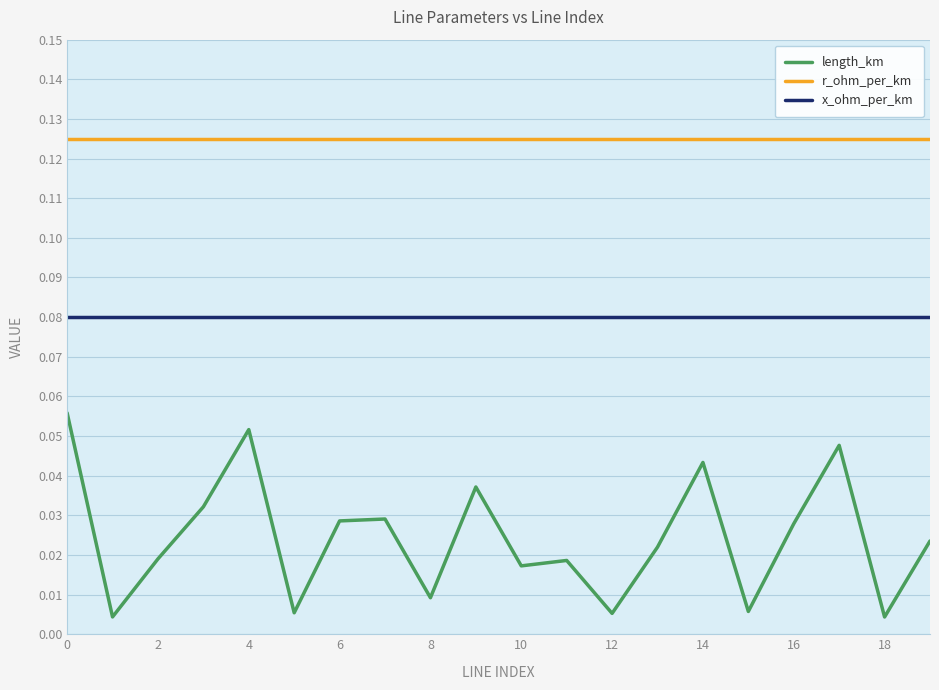

Which series has the widest spread of values?

length_km